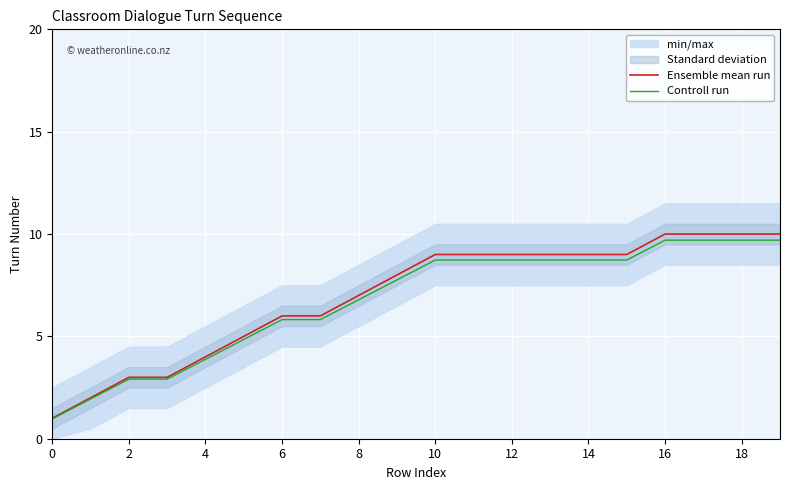

What is the total value across all series at 19?

19.7